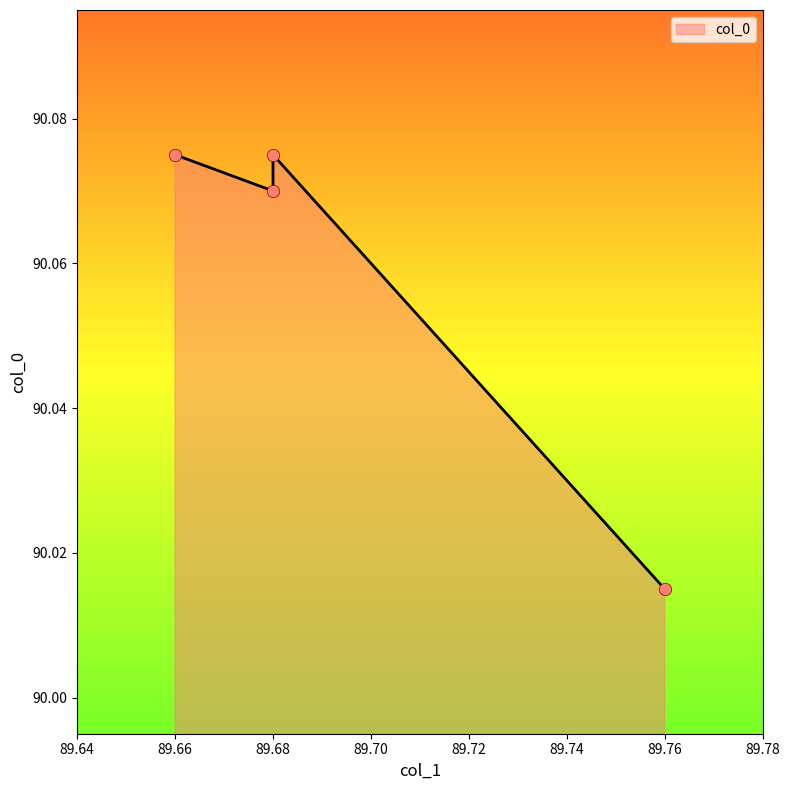

What is the ratio of the value at 89.76 to the value at 89.66?

1.0